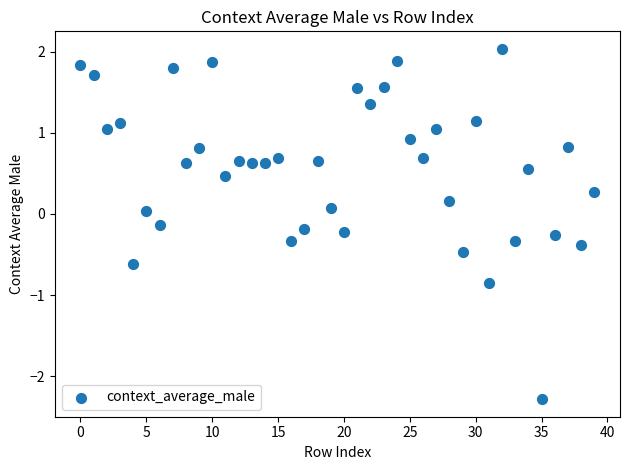

What is the range of Y values (max minus min)?

4.3